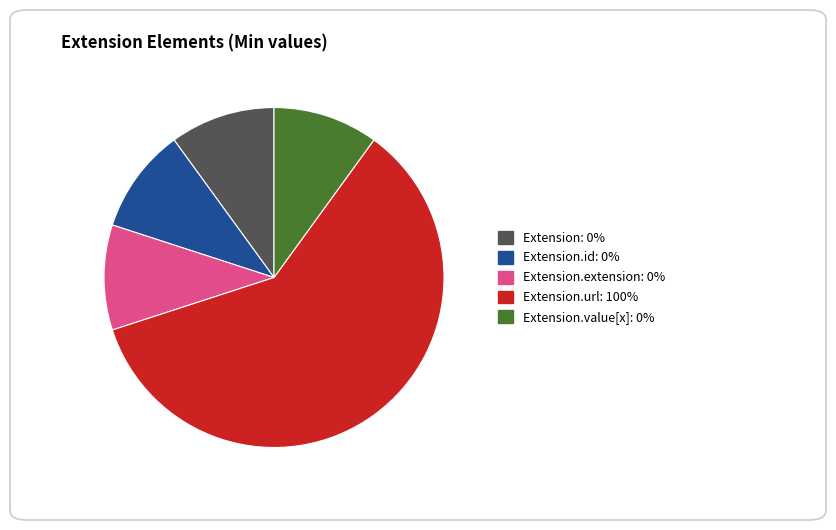

Is there any slice that represents more than half of the pie?

Yes